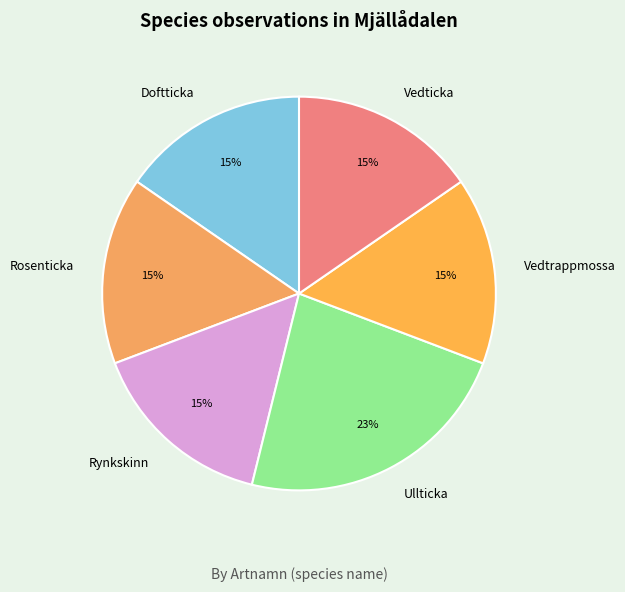

How many slices are in this pie chart?

6